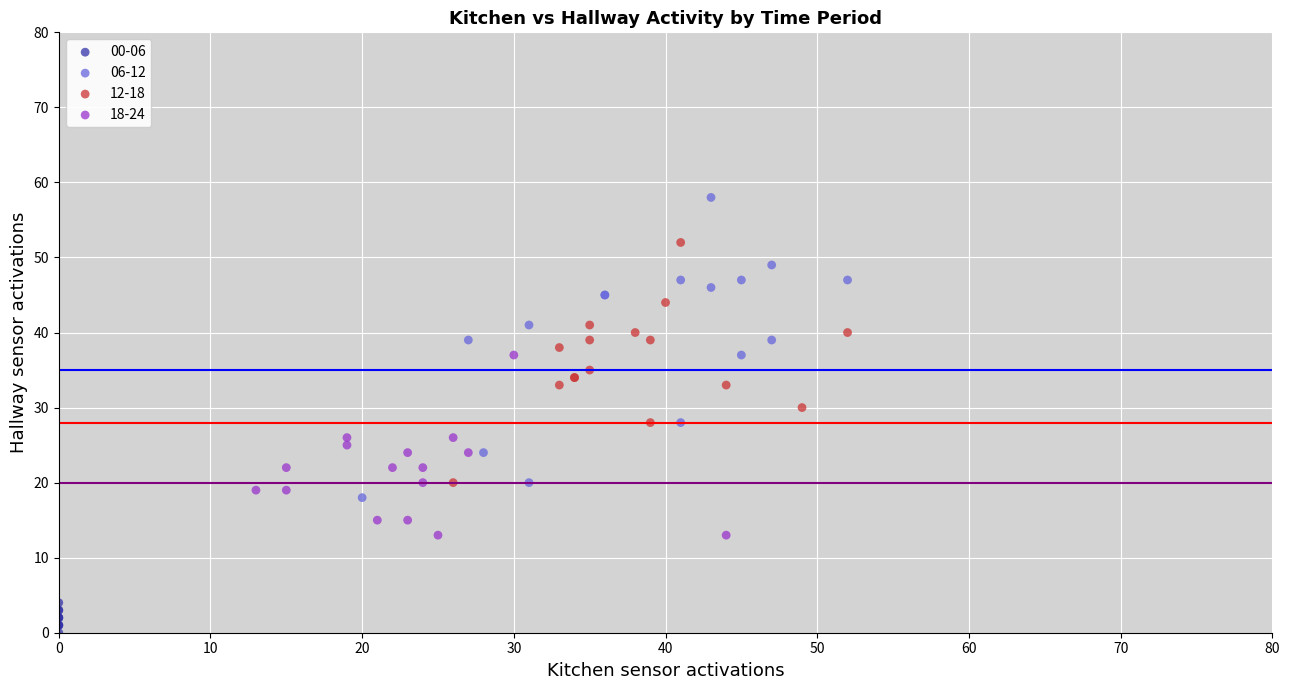

Which series has the widest spread of Y values?

06-12